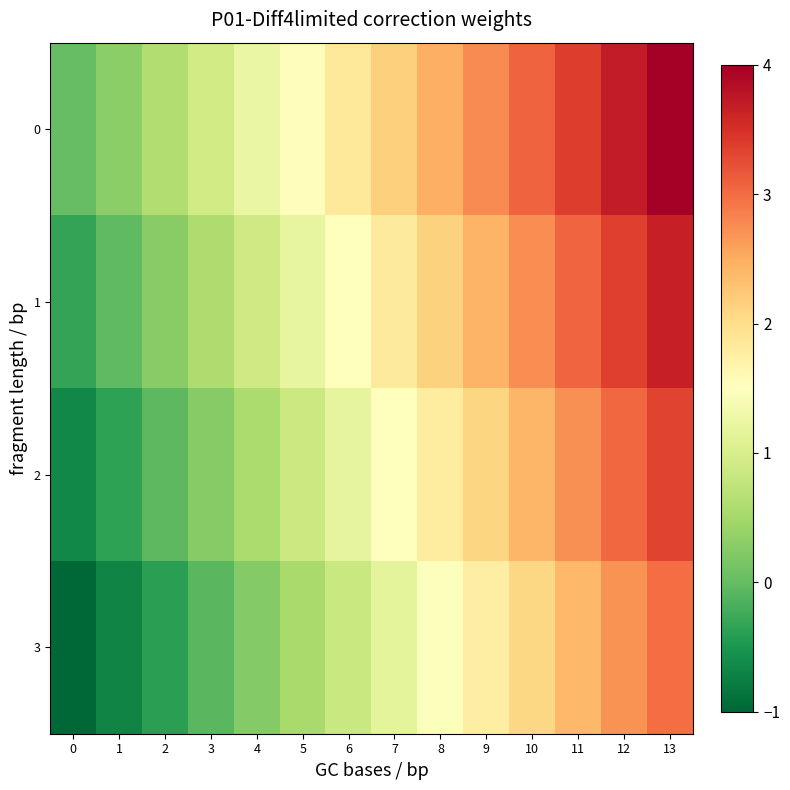

Reading right to left, list all the values displayed in this chart.

0: 13=4.0	12=3.7	11=3.4	10=3.1	9=2.8	8=2.5	7=2.2	6=1.8	5=1.5	4=1.2	3=0.9	2=0.6	1=0.3	0=0.0
1: 13=3.7	12=3.4	11=3.1	10=2.7	9=2.4	8=2.1	7=1.8	6=1.5	5=1.2	4=0.9	3=0.6	2=0.3	1=-0.0	0=-0.3
2: 13=3.3	12=3.0	11=2.7	10=2.4	9=2.1	8=1.8	7=1.5	6=1.2	5=0.9	4=0.6	3=0.3	2=-0.1	1=-0.4	0=-0.7
3: 13=3.0	12=2.7	11=2.4	10=2.1	9=1.8	8=1.5	7=1.2	6=0.8	5=0.5	4=0.2	3=-0.1	2=-0.4	1=-0.7	0=-1.0